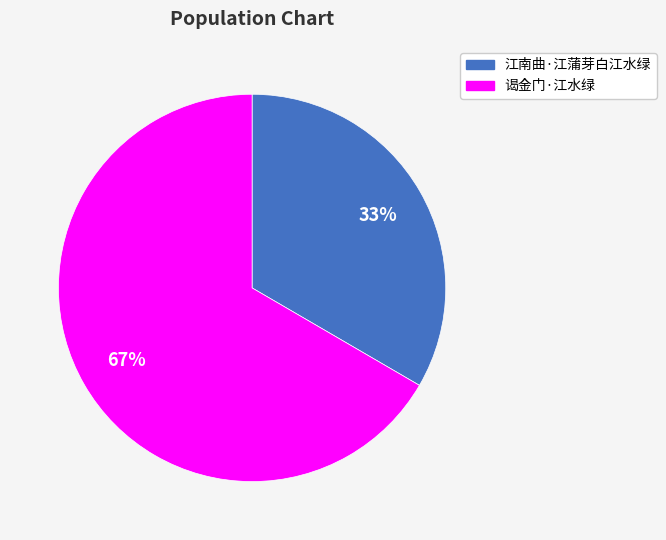

How many segments does this pie chart have?

2